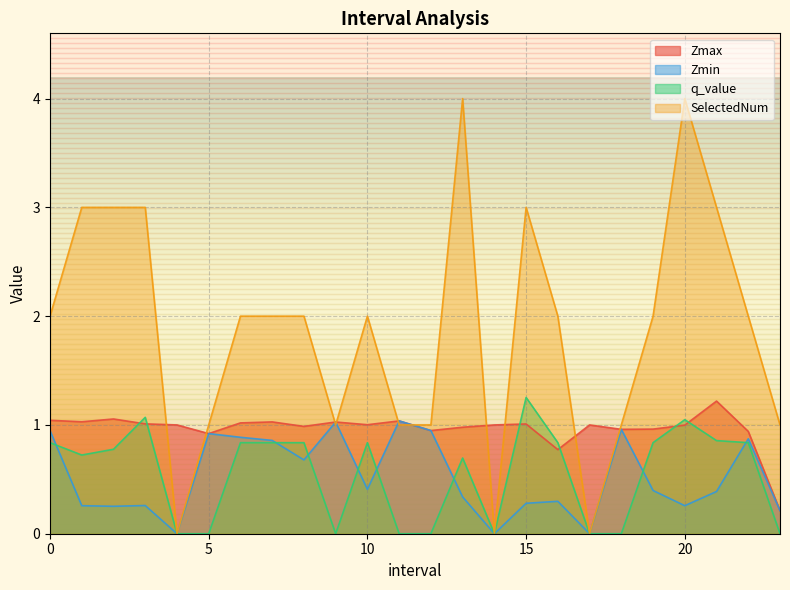

Read the Zmin value at 13.0.

0.3